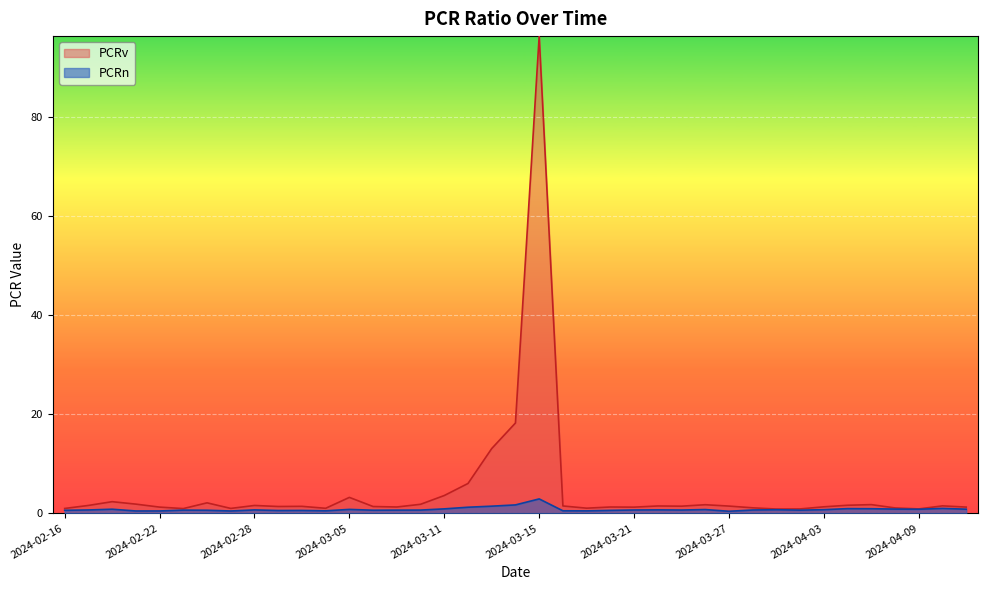

How many categories are shown in the chart?

39